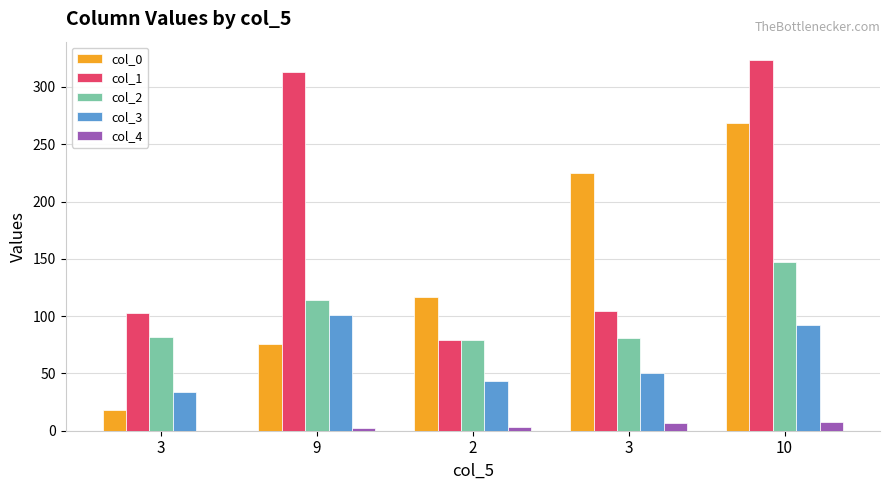

List the series in order of their peak value, lowest first.

col_4, col_3, col_2, col_0, col_1